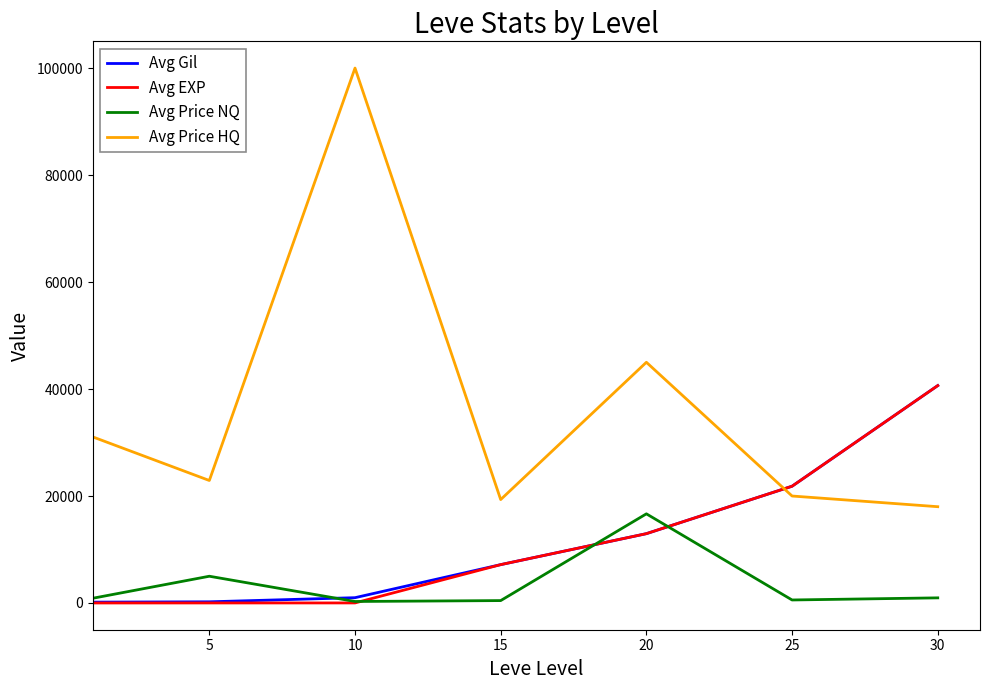

True or false: Avg Price NQ and Avg Price HQ cross at least once.

False